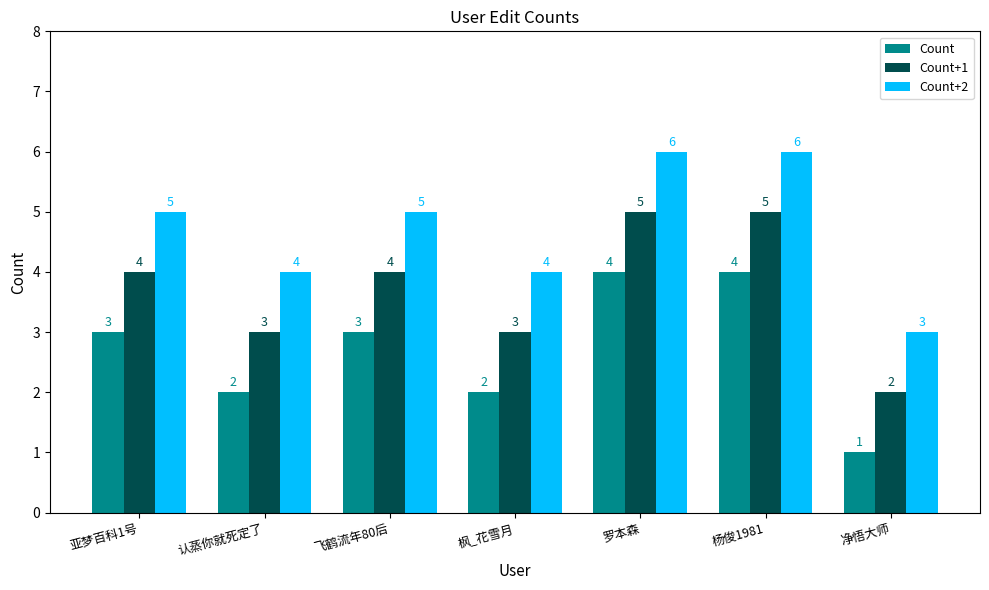

What are all the series names shown in the legend?

Count, Count+1, Count+2